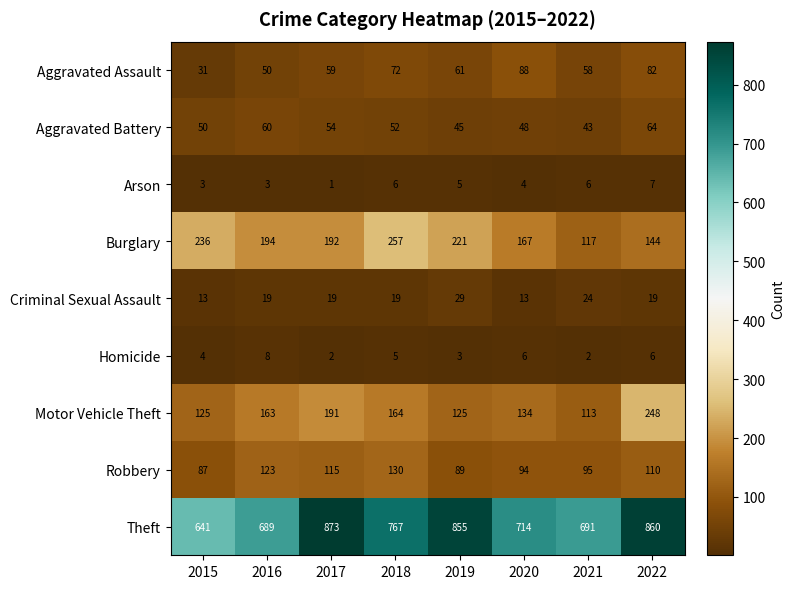

Which series has the largest range (max minus min)?

Theft